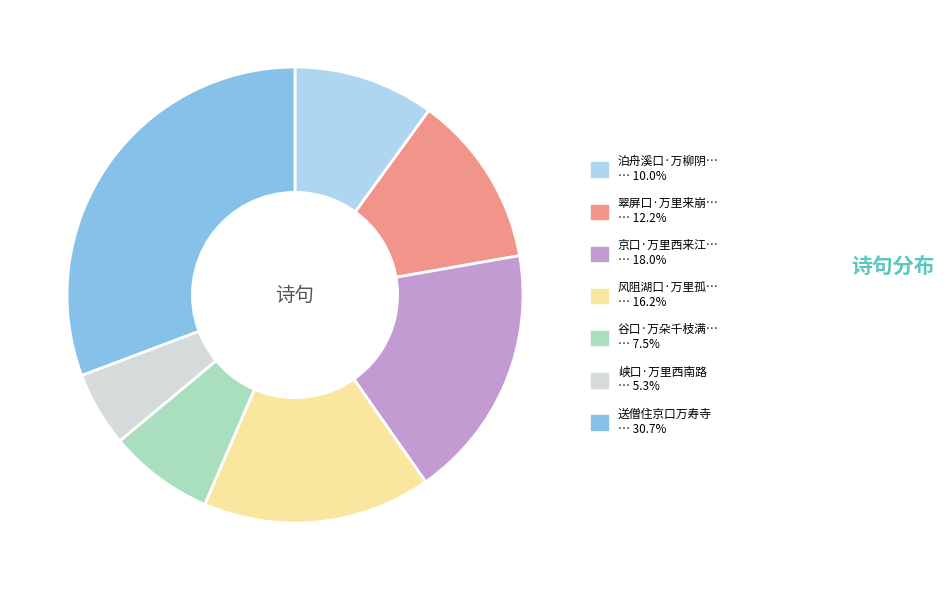

Is there a majority slice in this chart?

No